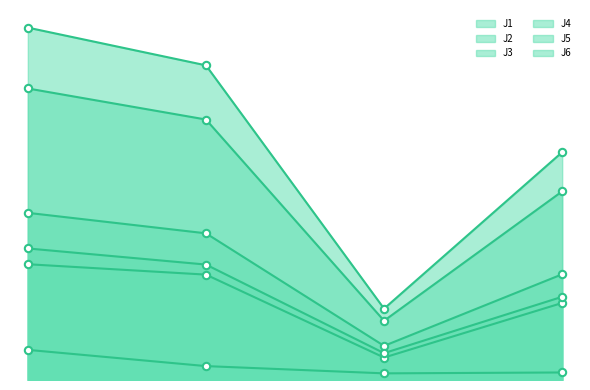

Which series has the largest total across all categories?

J4